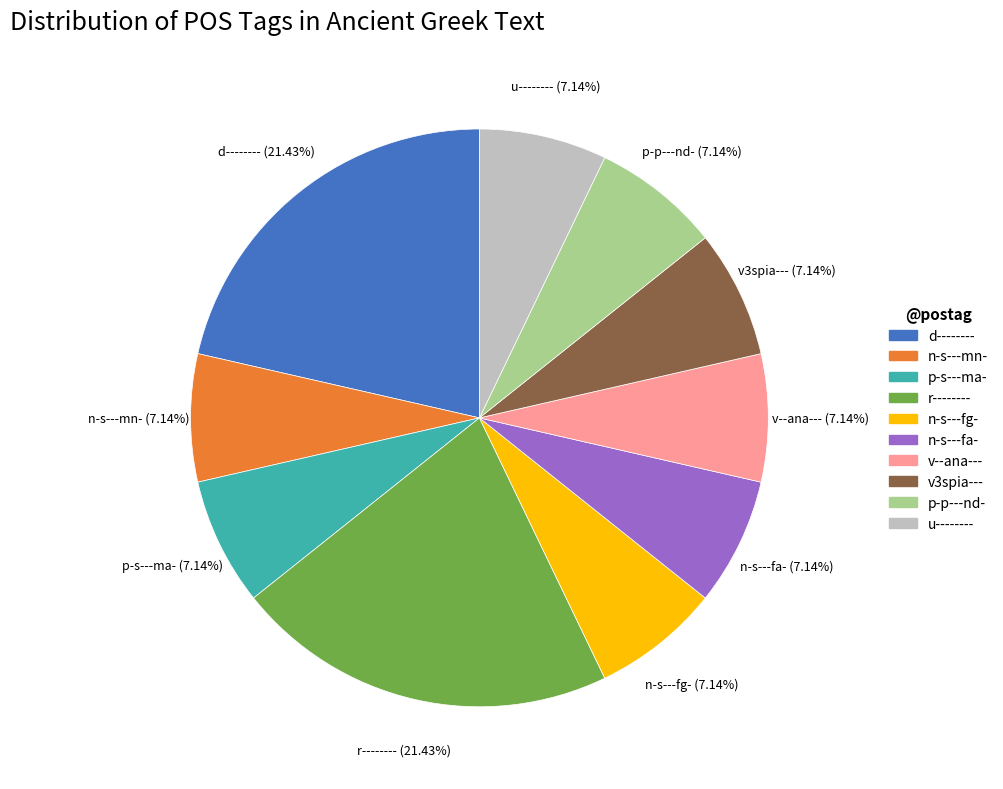

Is the sum of d-------- and u-------- greater than half?

No